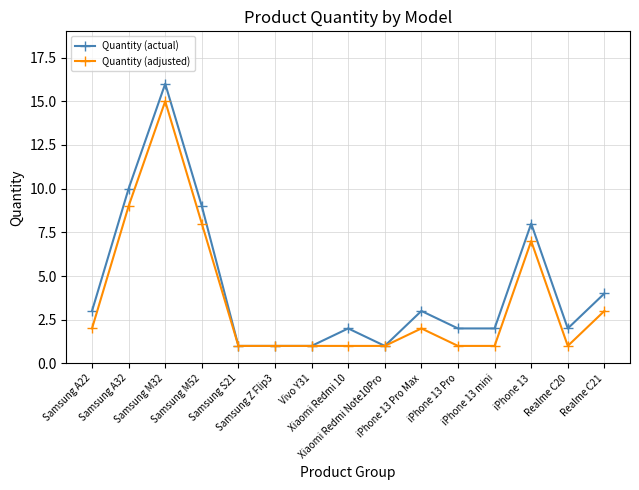

True or false: Quantity (adjusted) has more than 1 interior local peaks.

True